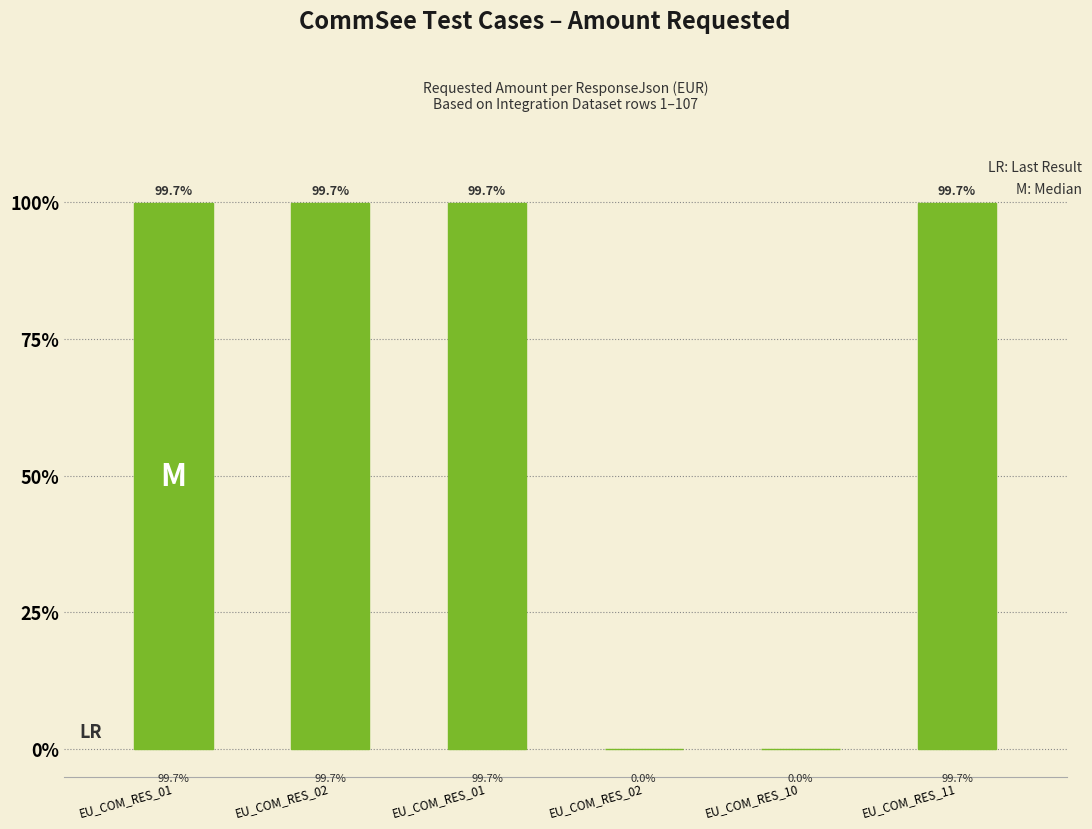

What is the average value?

66.5